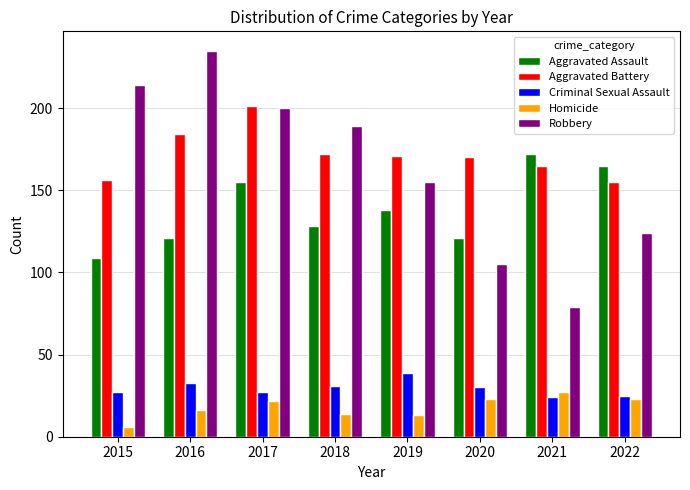

Reading right to left, list all the values displayed in this chart.

Aggravated Assault: 165	172	121	138	128	155	121	109
Aggravated Battery: 155	165	170	171	172	201	184	156
Criminal Sexual Assault: 25	24	30	39	31	27	33	27
Homicide: 23	27	23	13	14	22	16	6
Robbery: 124	79	105	155	189	200	235	214